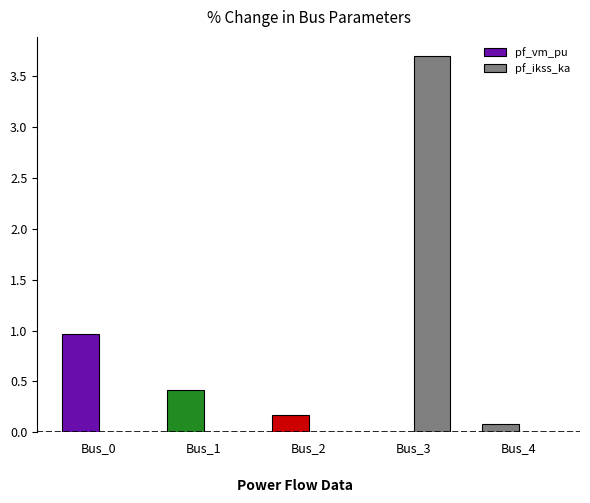

Are the bars horizontal?

No